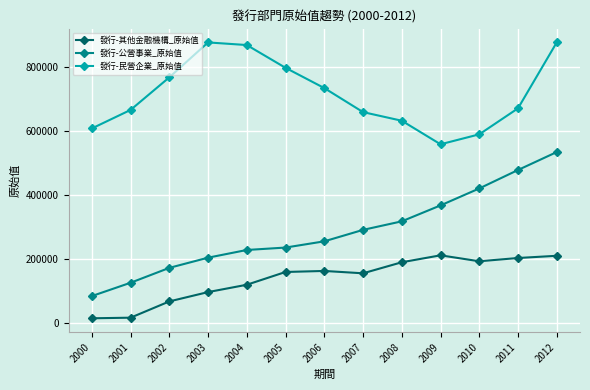

What is the maximum value for 發行-其他金融機構_原始值?

211725